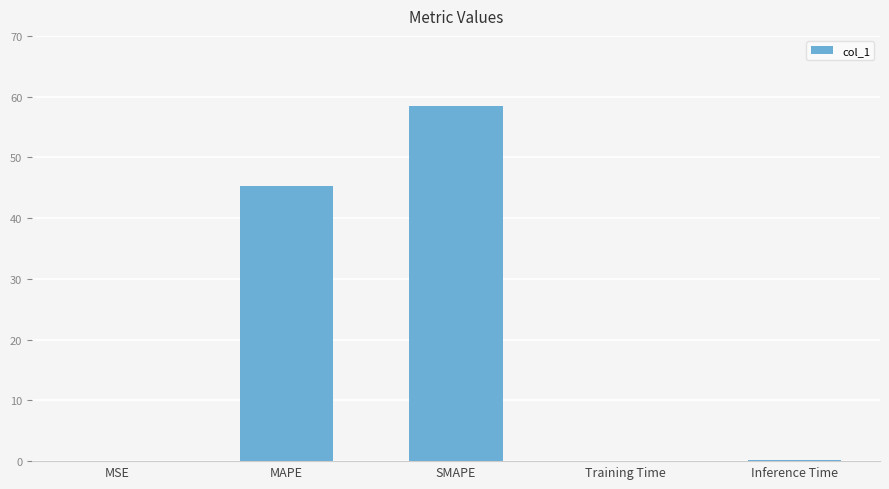

Which category has the highest value across all series?

SMAPE